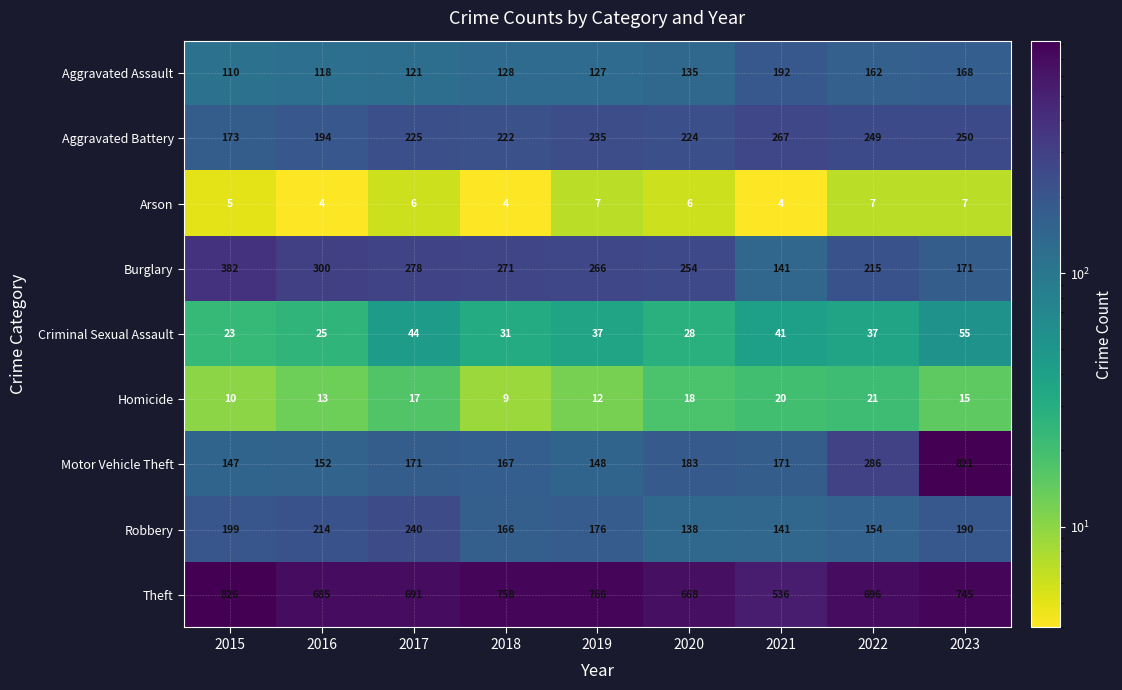

True or false: Criminal Sexual Assault has a value of 16 at 2016.

False